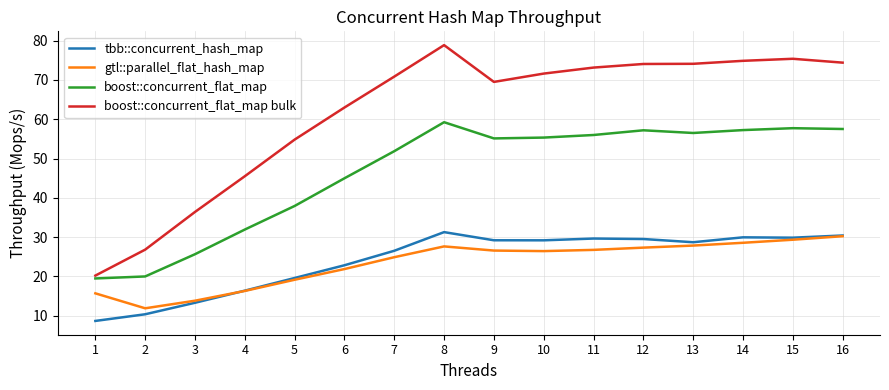

What is the difference between the highest and lowest values at 3?

23.1